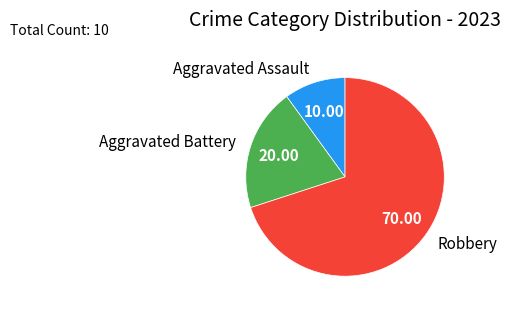

Count the number of slices in the pie.

3